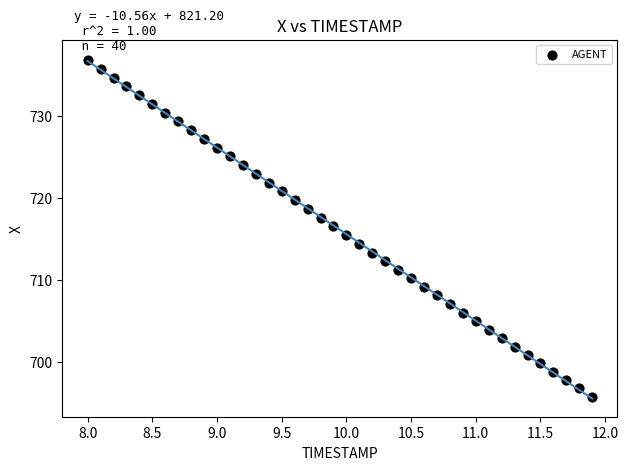

What is the range of X values (max minus min)?

3.9